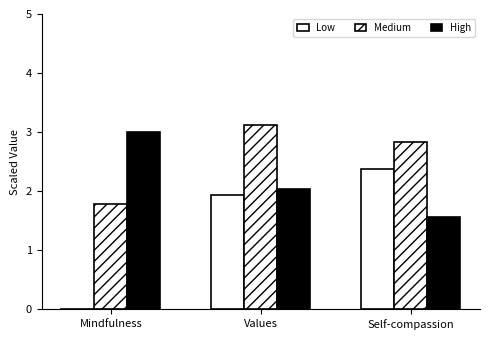

How many series are shown in this chart?

3